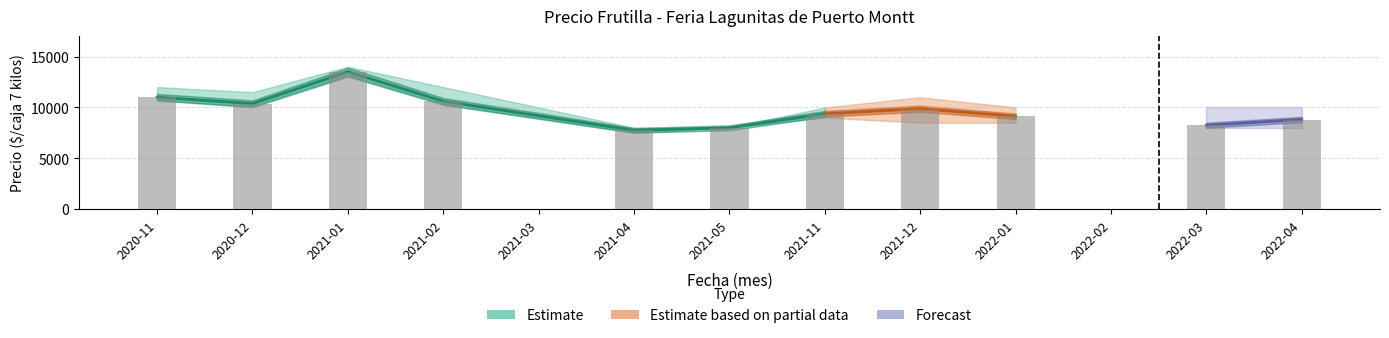

Between 2021-04 and 2020-12, which is larger?

2020-12